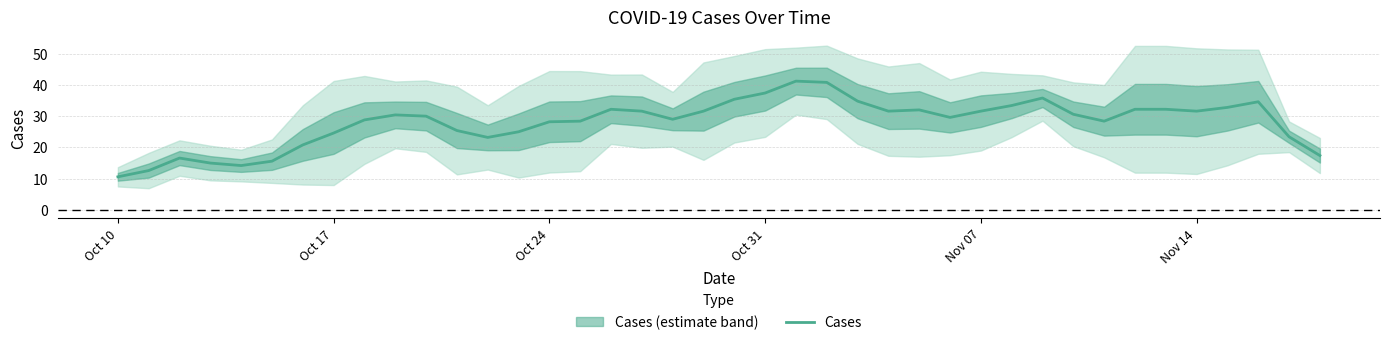

What is the maximum value for Cases?

41.2